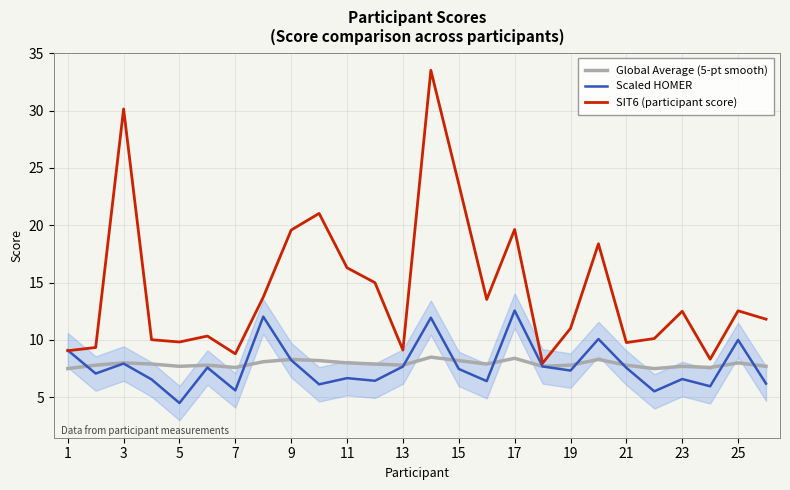

Which series has the largest total across all categories?

SIT6 (participant score)